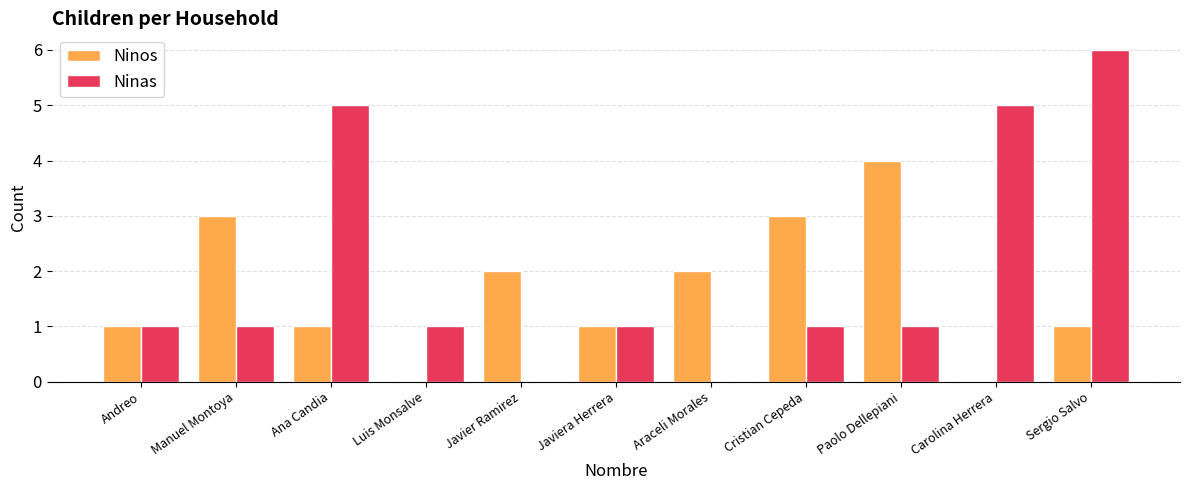

The value of Ninos at Javiera Herrera is 2. True or false?

False